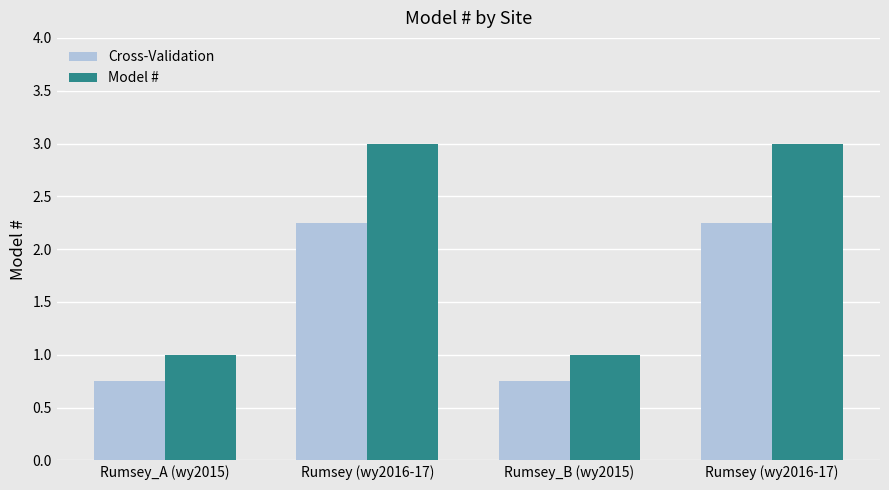

List the series in order of their peak value, highest first.

Model #, Cross-Validation